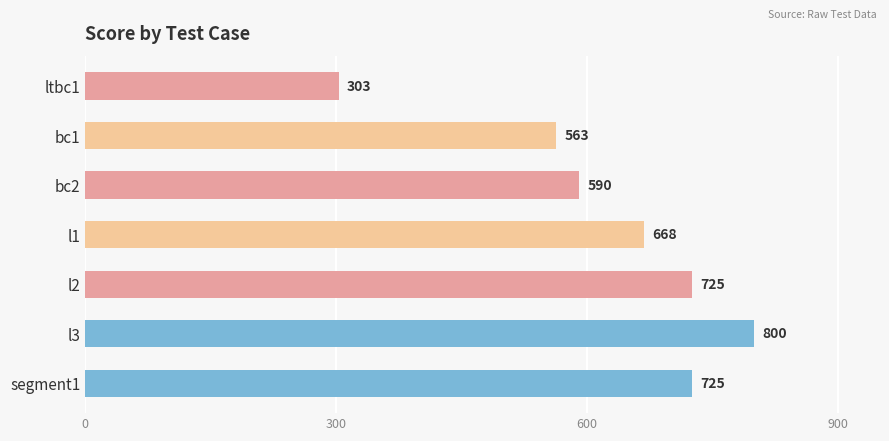

What is the greatest value displayed?

800